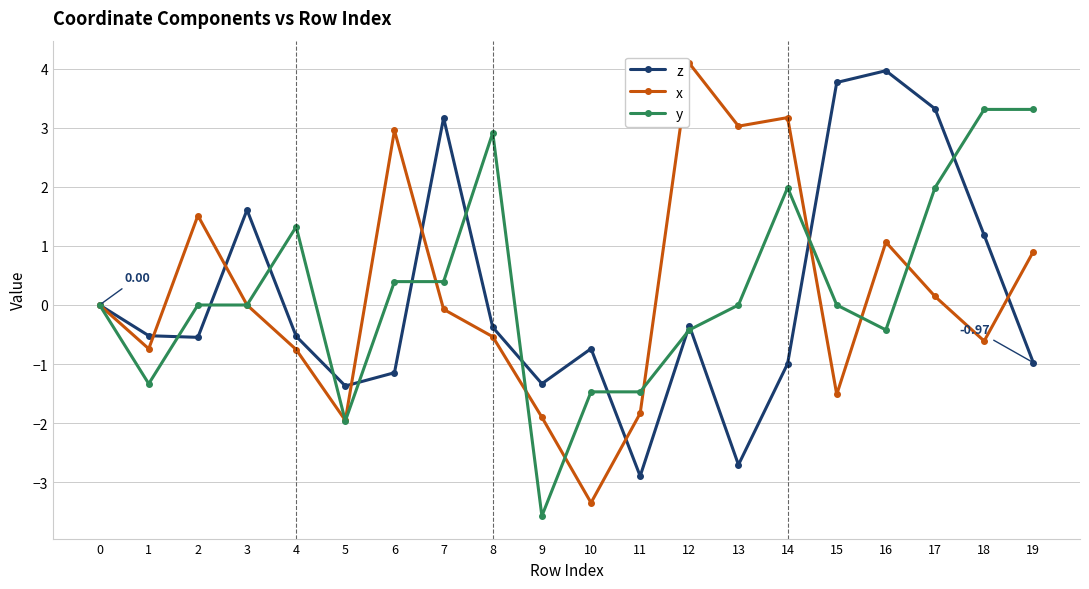

What is the value of the z point at the 20th from the left?

-1.0